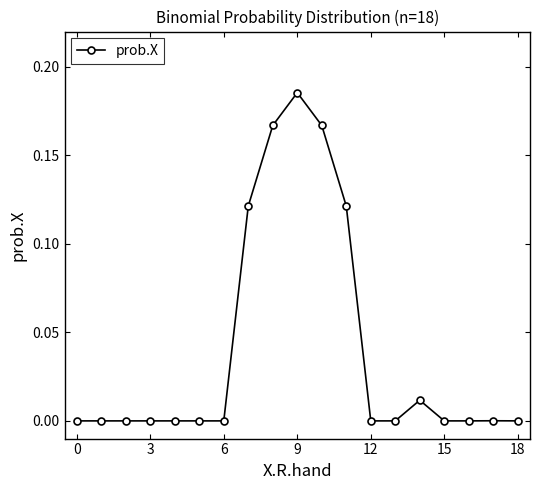

What is the sum of all values?

0.8